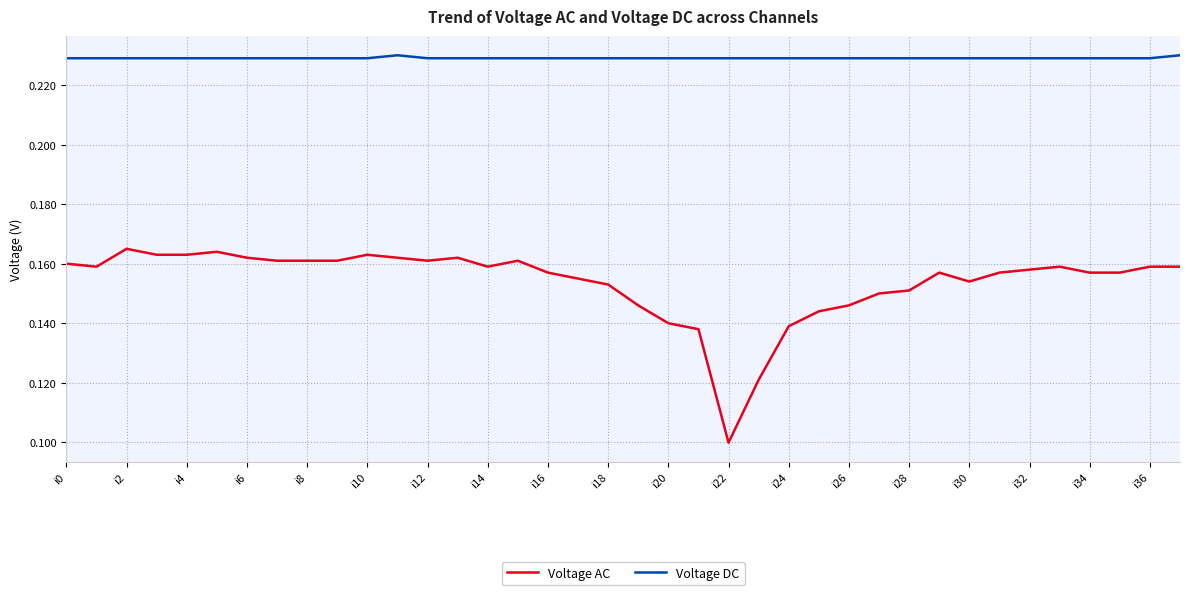

Which series has the widest spread of values?

Voltage AC